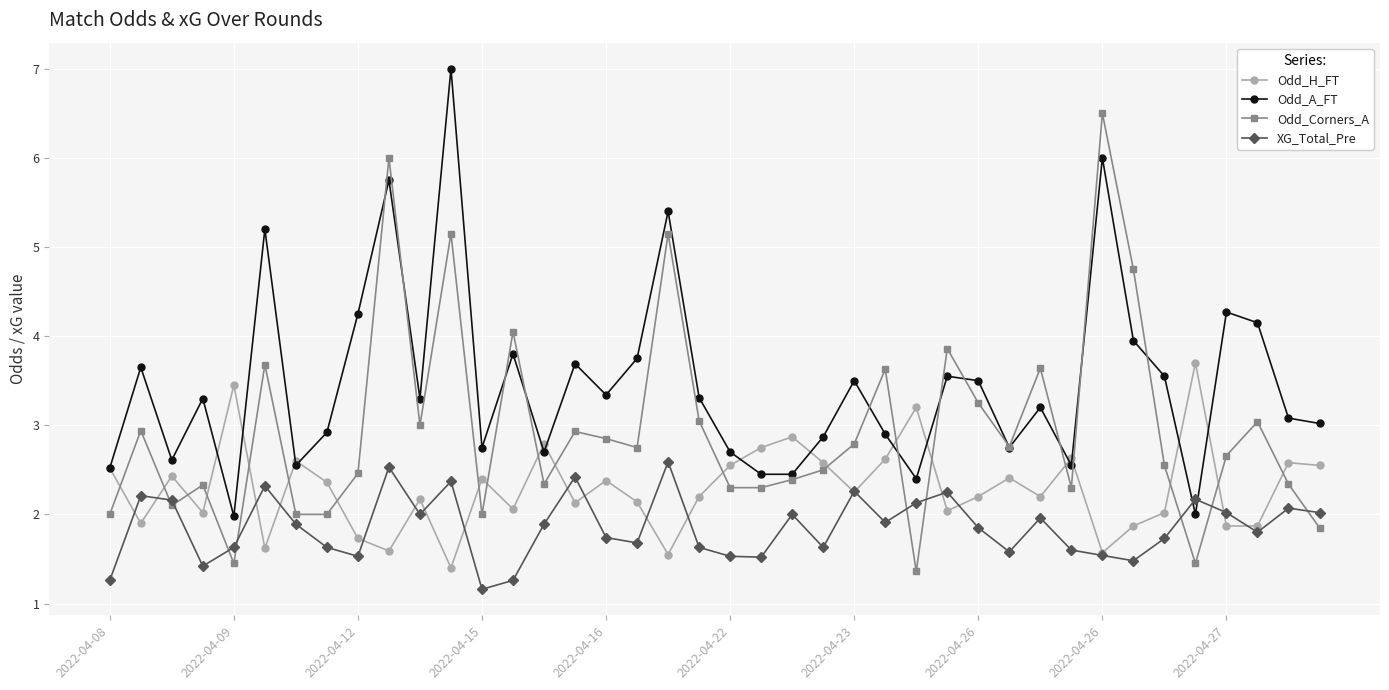

Which series has the largest total across all categories?

Odd_A_FT